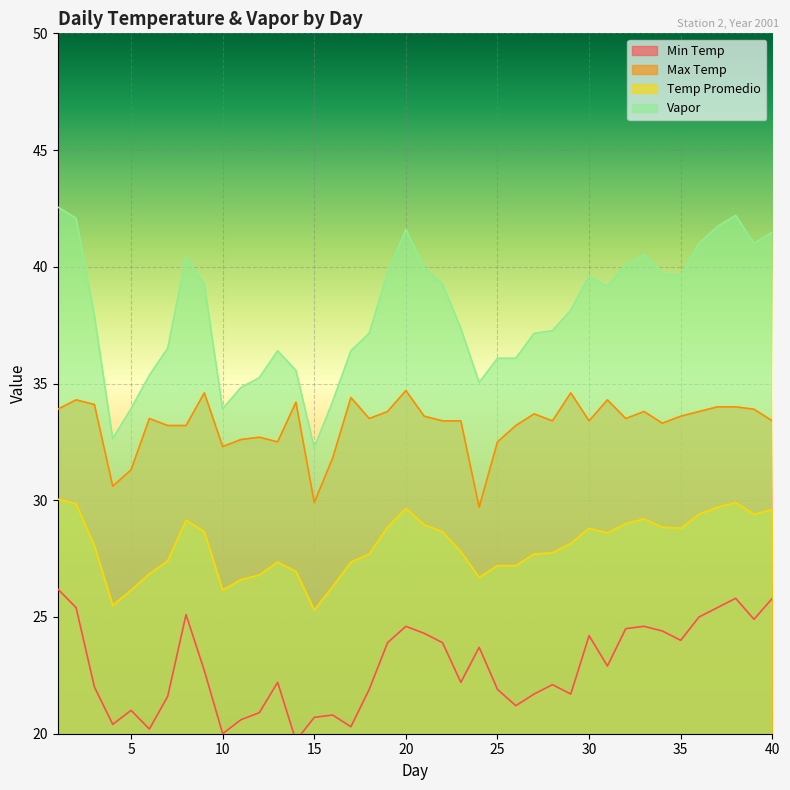

What is the minimum value for Max Temp?

29.7